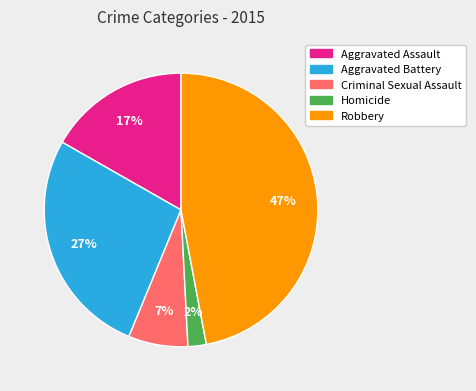

What is the ratio of the value at Aggravated Assault to the value at Aggravated Battery?

0.6